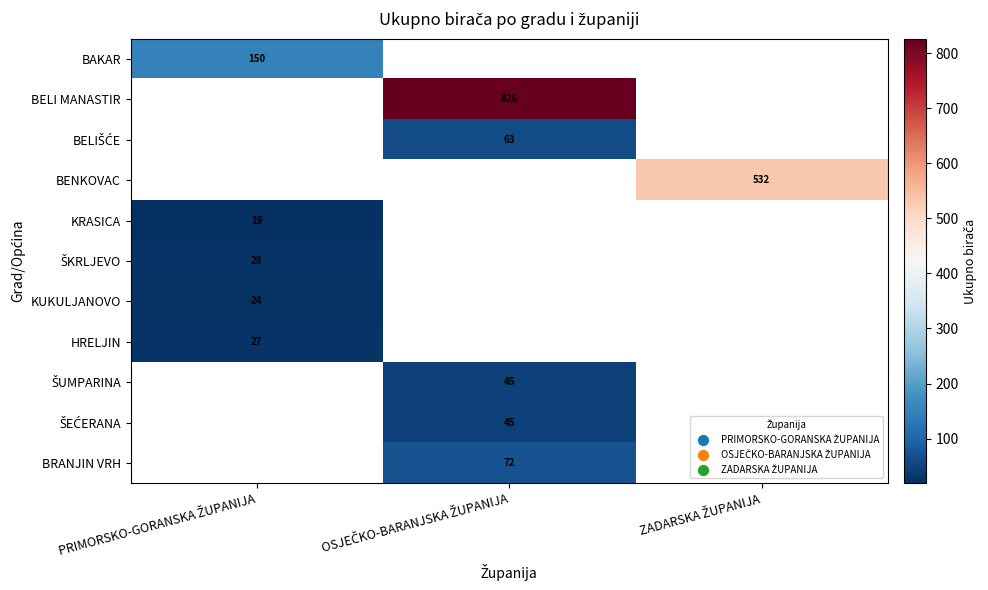

At ZADARSKA ŽUPANIJA, list the series in order from largest to smallest.

BAKAR, BELI MANASTIR, BELIŠĆE, BENKOVAC, KRASICA, ŠKRLJEVO, KUKULJANOVO, HRELJIN, ŠUMPARINA, ŠEĆERANA, BRANJIN VRH